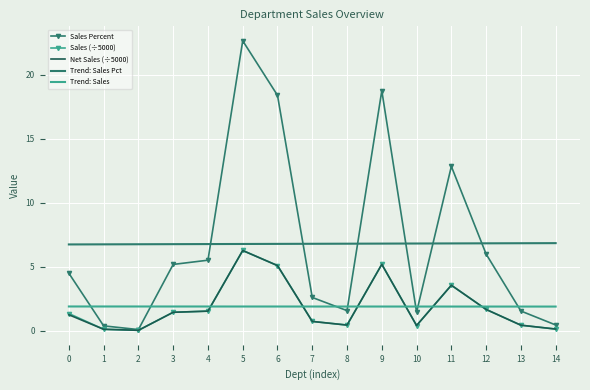

After their last crossing, which series has the higher values: Trend: Sales Pct or Sales Percent?

Trend: Sales Pct